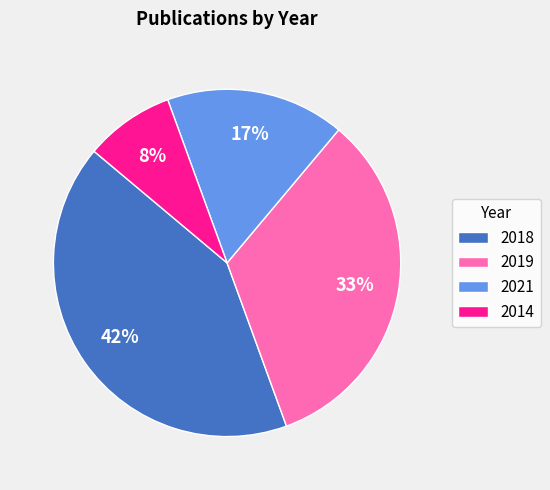

Which slice is the smallest?

2014